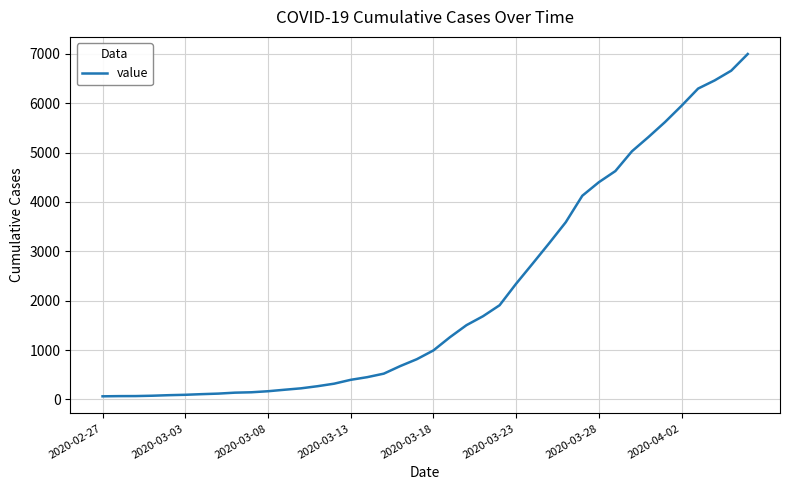

What is the difference between the maximum and minimum values?

6931